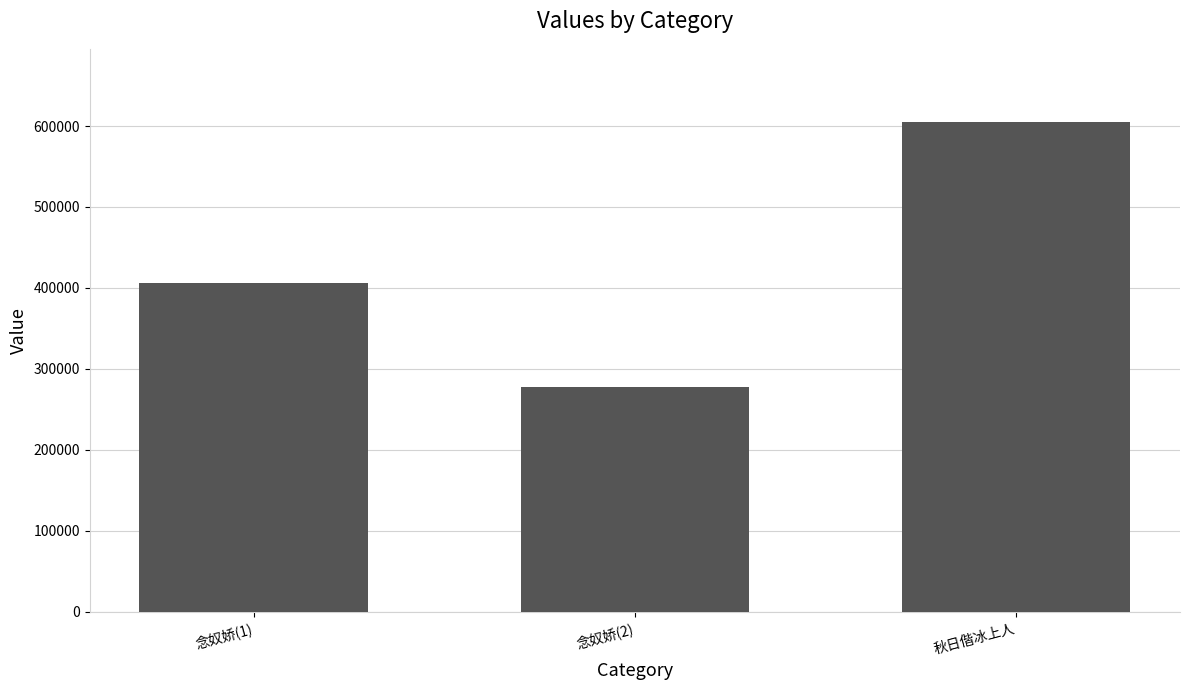

What is the difference between the values at 念奴娇(1) and 念奴娇(2)?

128259